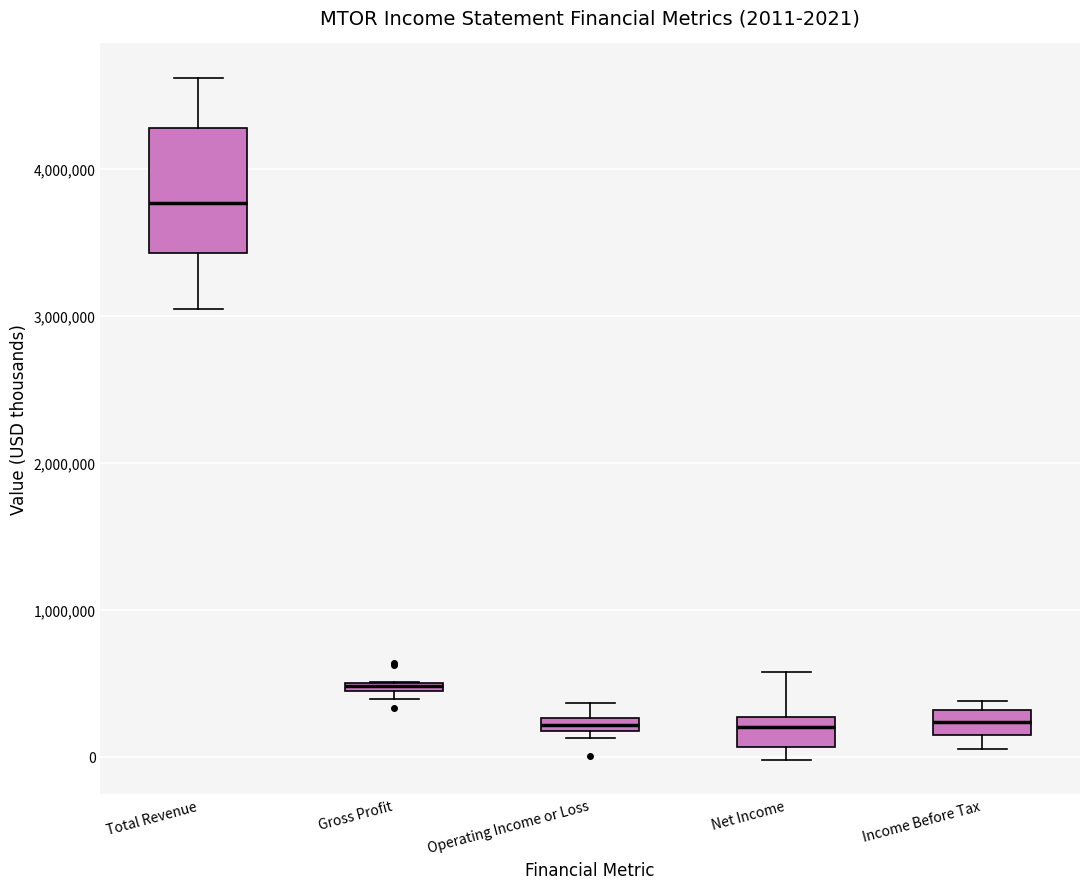

Which box is the tallest, from its lower edge to its upper edge?

Total Revenue